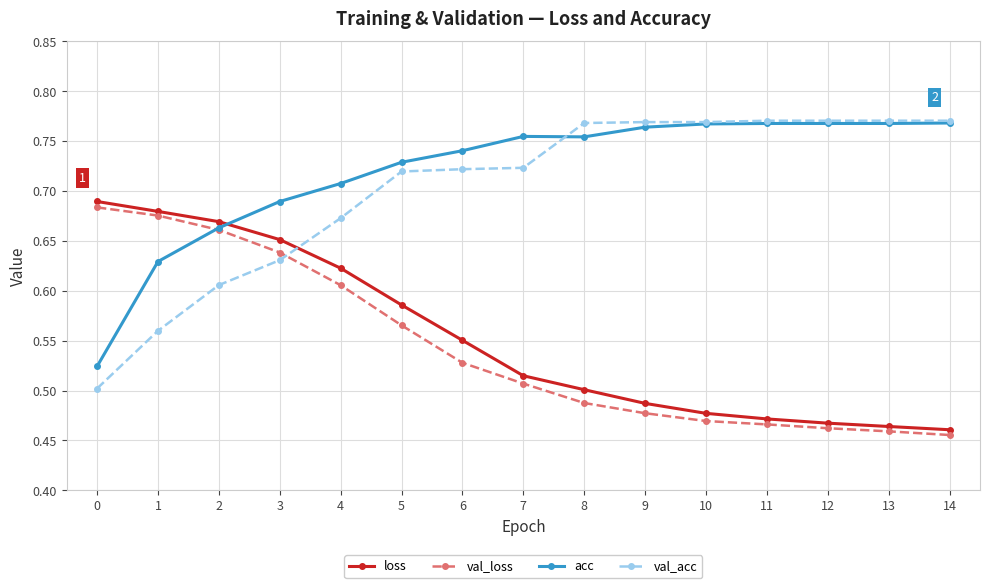

What is the total value across all series at 2?

2.6